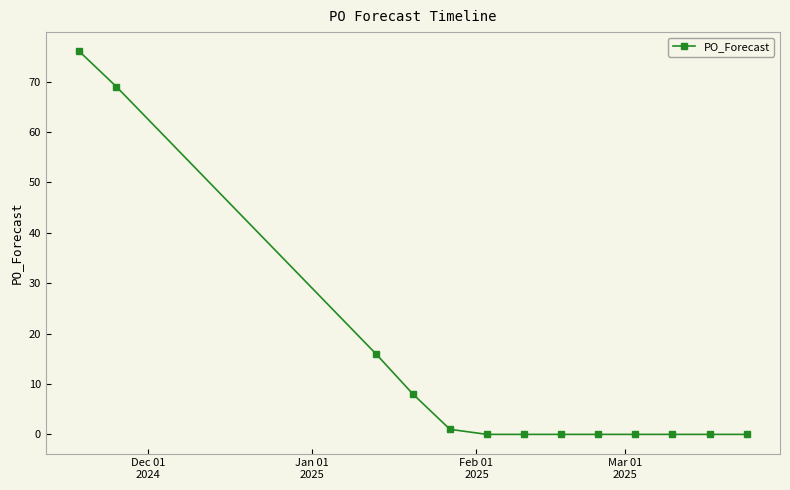

What is the greatest value displayed?

76